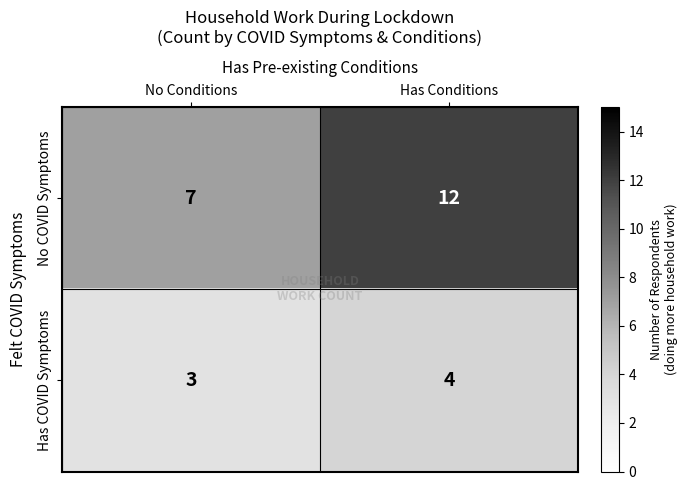

At which category does the chart reach its peak across all series?

Has Conditions